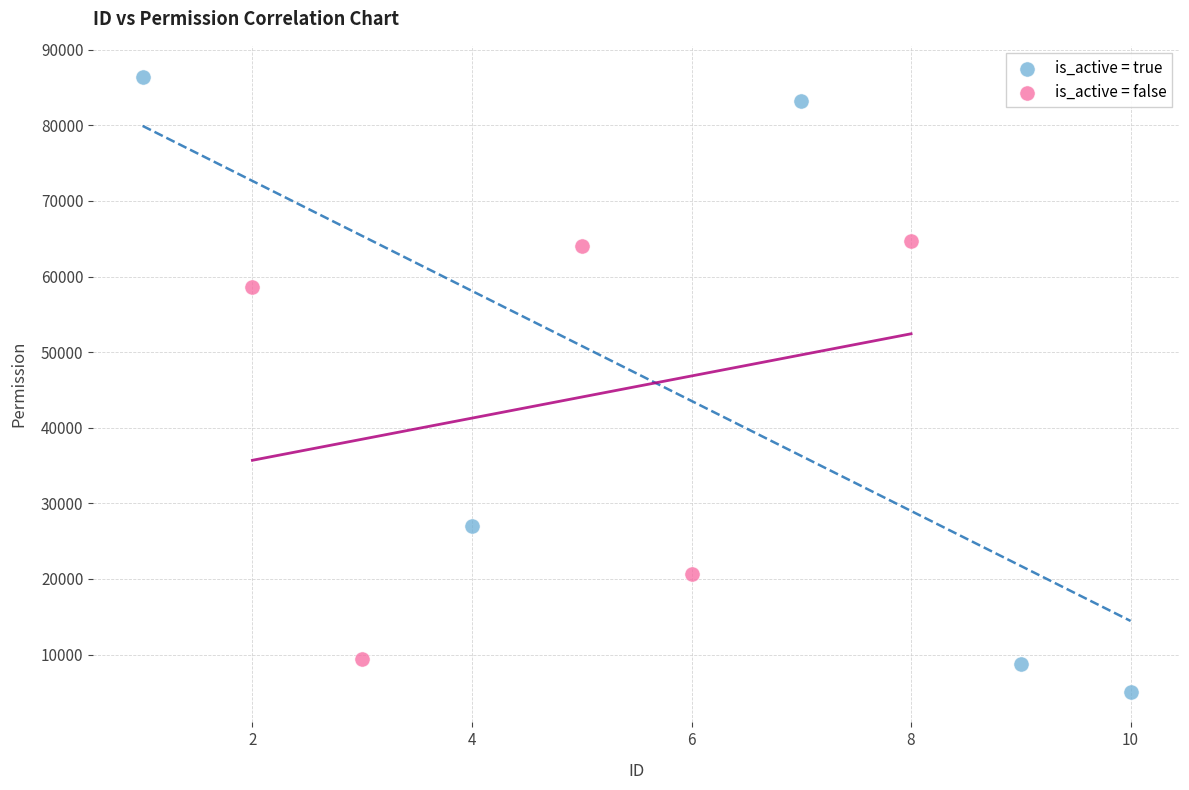

Which series reaches the minimum Y coordinate?

is_active = true